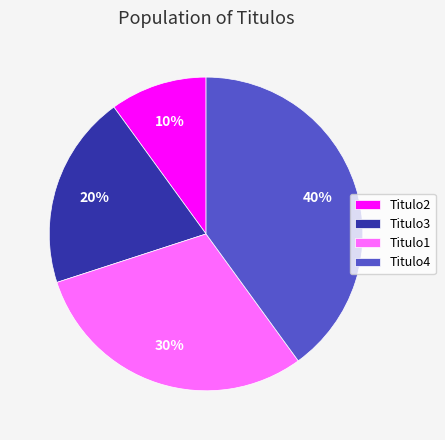

Is Titulo3 the majority of the pie?

No